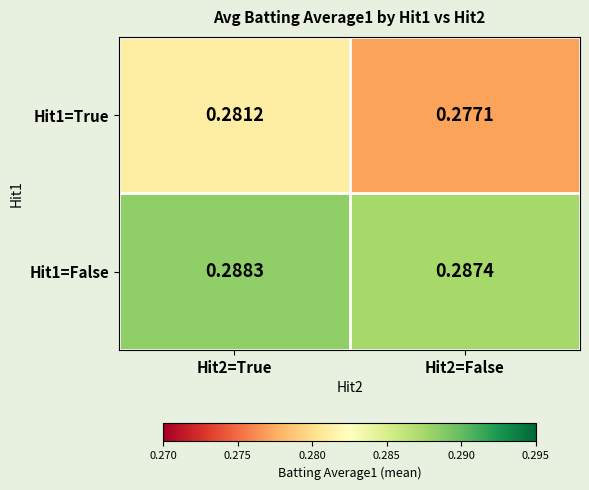

List the series in order of their peak value, lowest first.

Hit1=True, Hit1=False